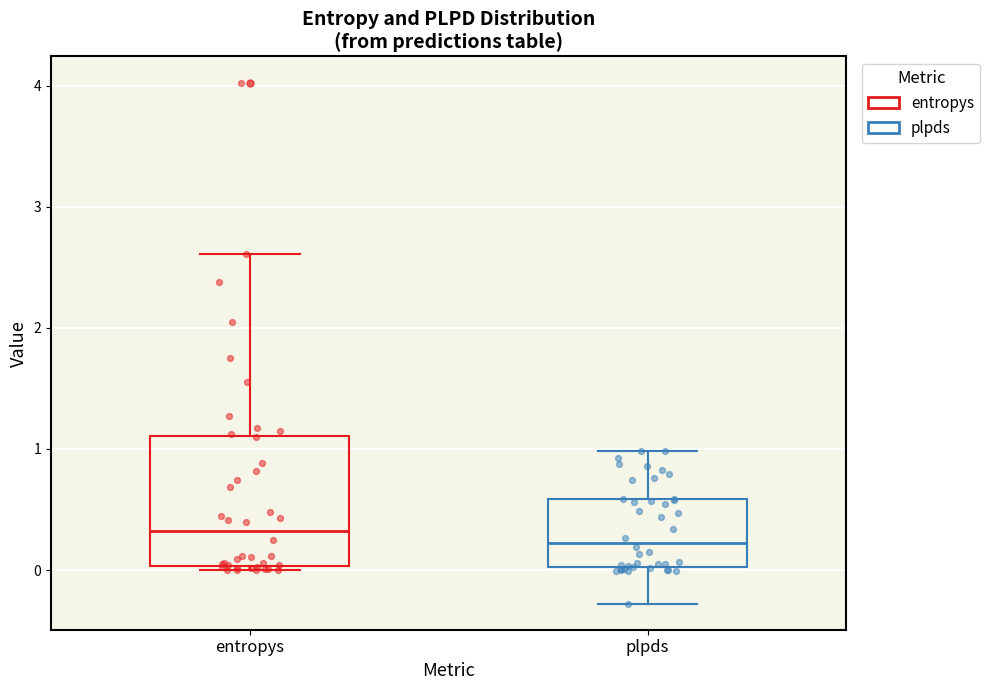

Where does the upper whisker of the box for plpds end on the y-axis? The values are not printed on the chart, so give them approximately, as read against the axis.

1.0